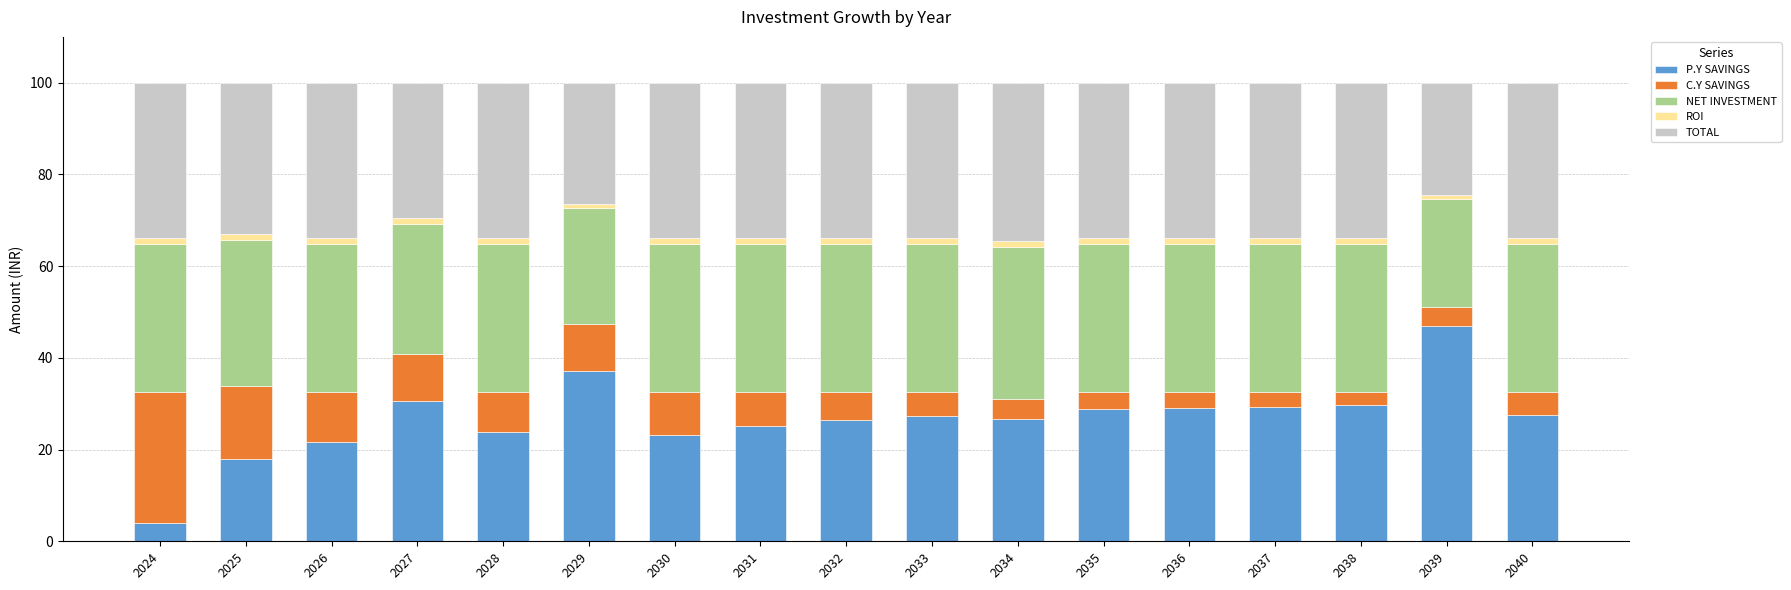

At which label does P.Y SAVINGS reach its peak?

2039